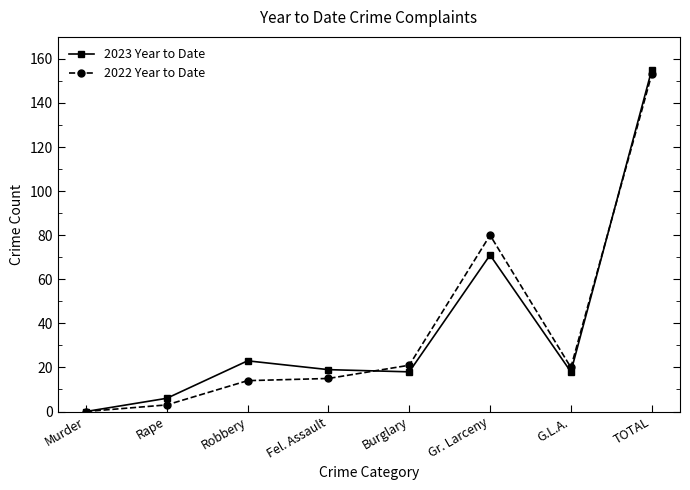

The 2023 Year to Date series shows 18 at G.L.A.. True or false?

True